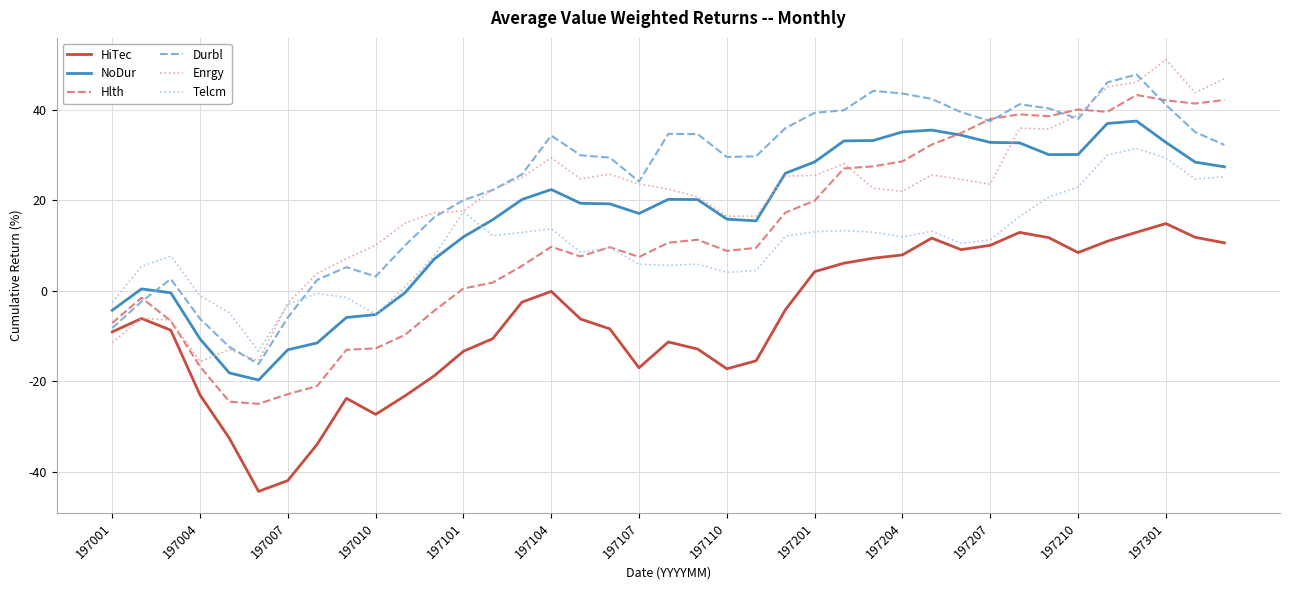

What is the minimum value for Hlth?

-25.0